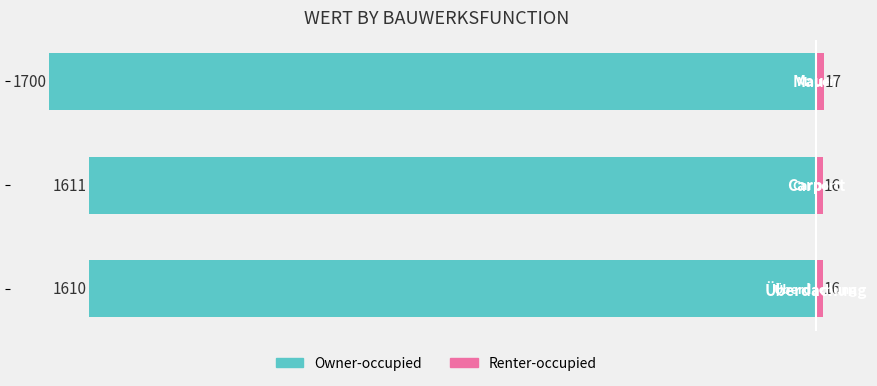

What is the difference between the maximum and minimum values in the Renter-occupied series?

0.9